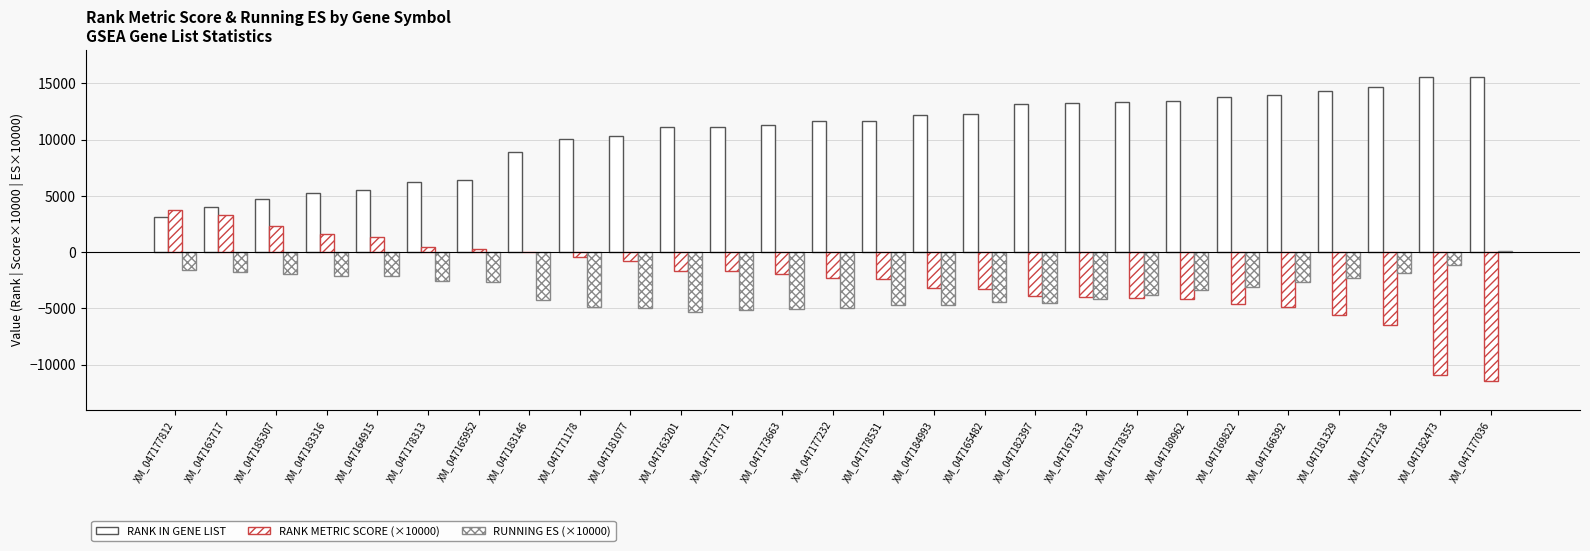

How many groups of bars are there?

27